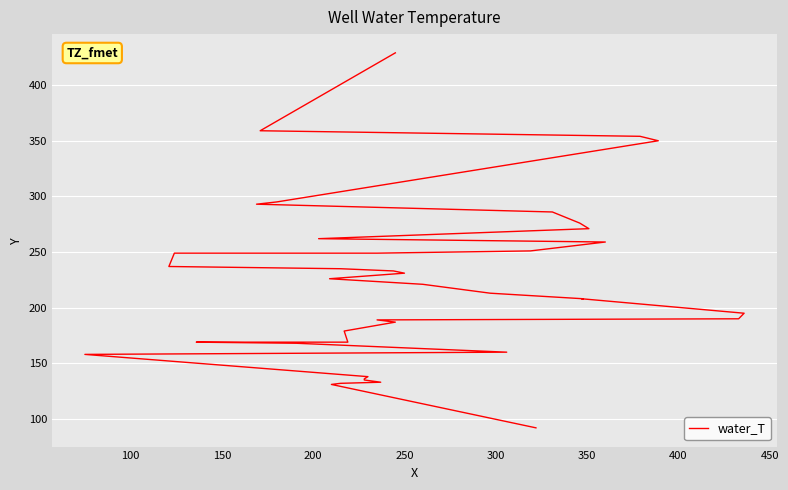

Count the number of values greater than 221.

19